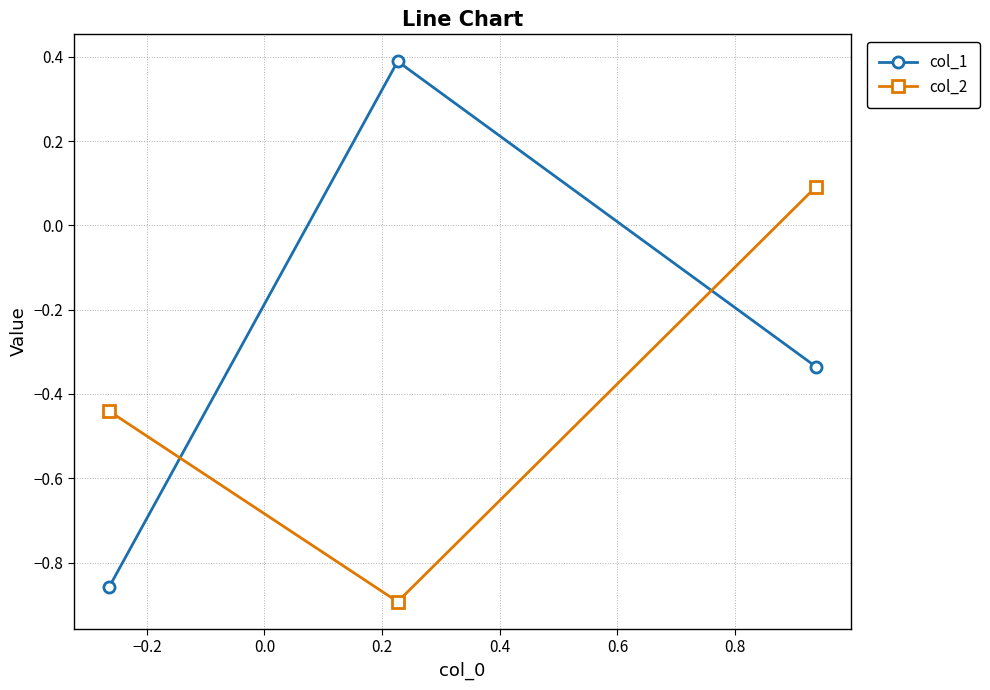

What is the highest value of the col_1 series?

0.4